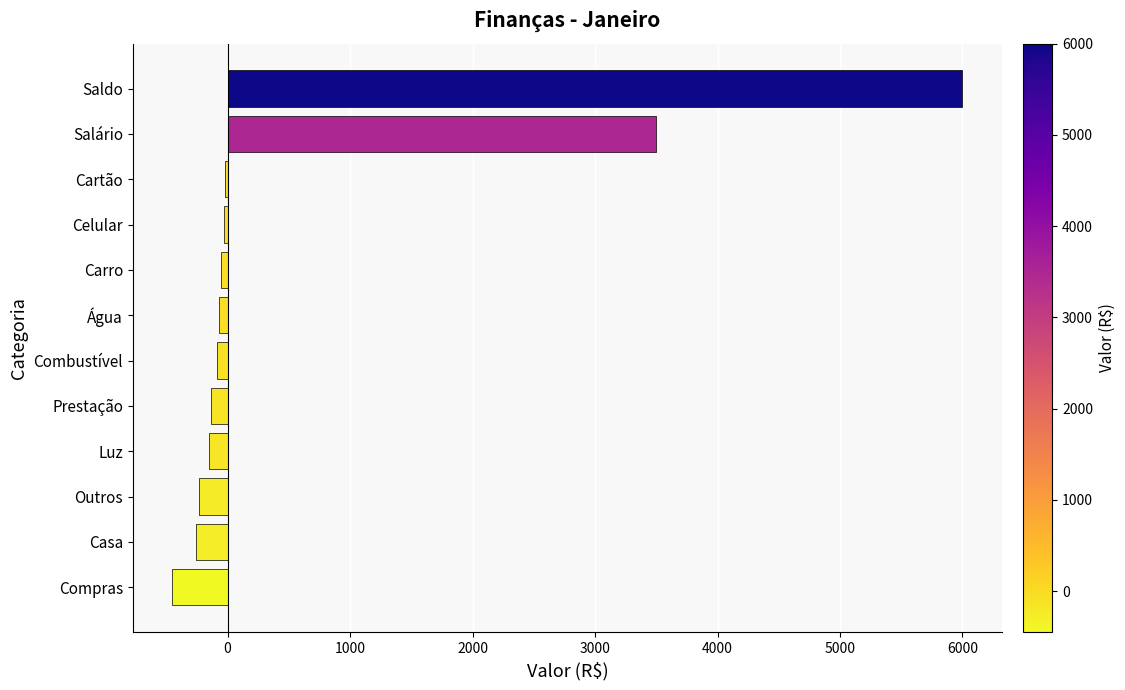

What is the greatest value displayed?

6000.0